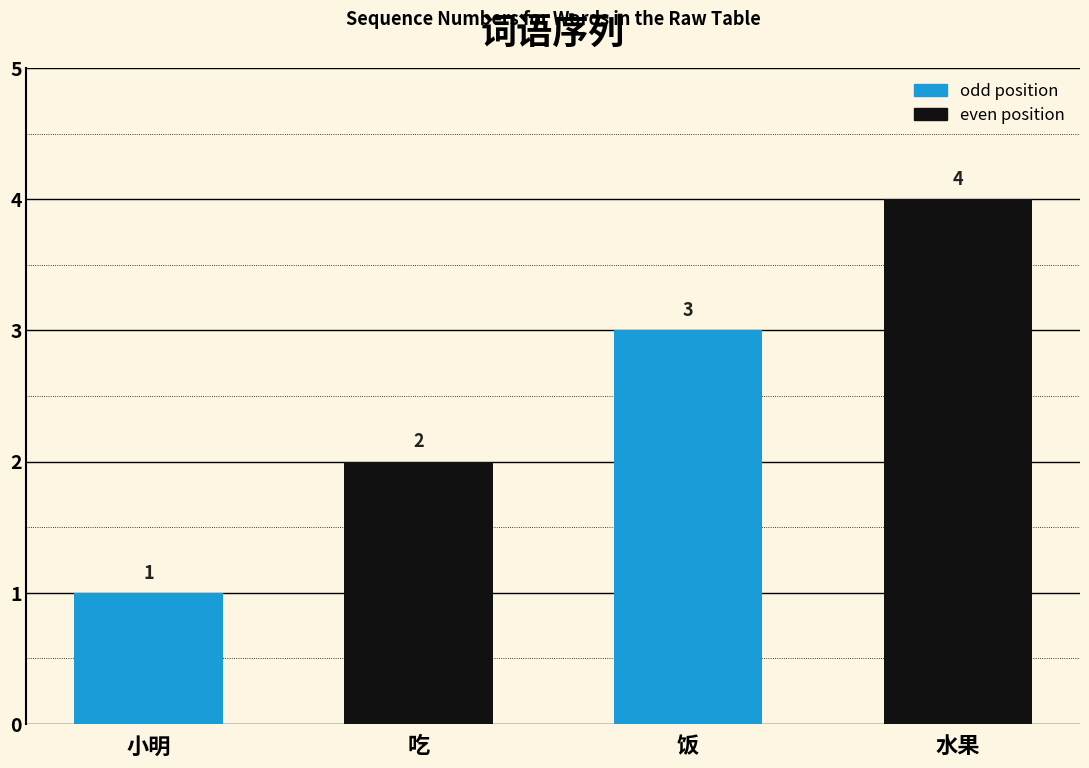

Reading left to right, list all the values displayed in this chart.

小明=1	吃=2	饭=3	水果=4